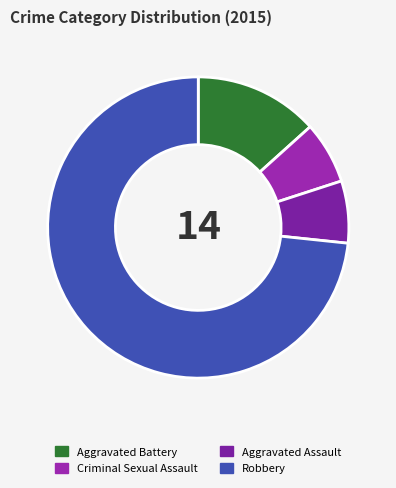

What percentage is the Criminal Sexual Assault slice, to the nearest percent?

7%